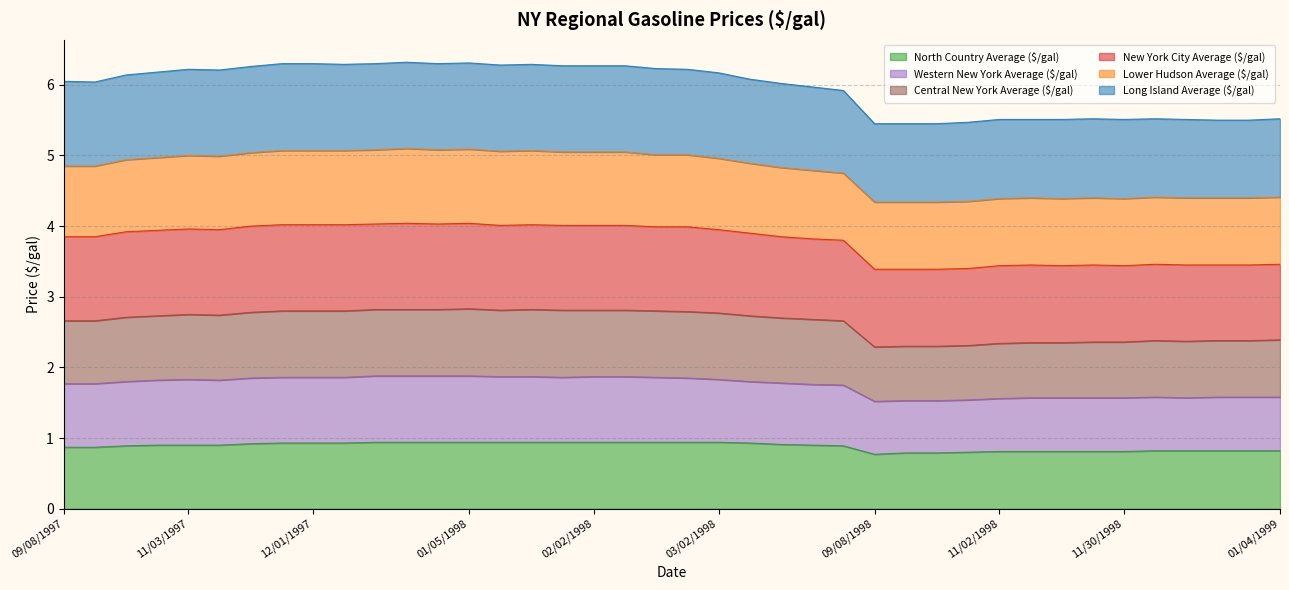

What is the highest value of the North Country Average ($/gal) series?

0.9